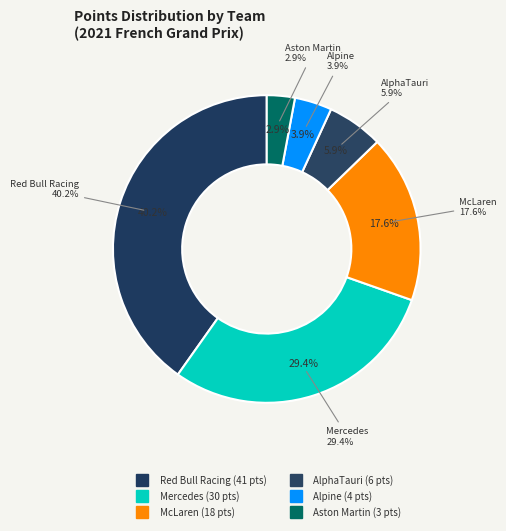

Do Alfa Romeo Racing and McLaren together represent more than half of the pie?

No